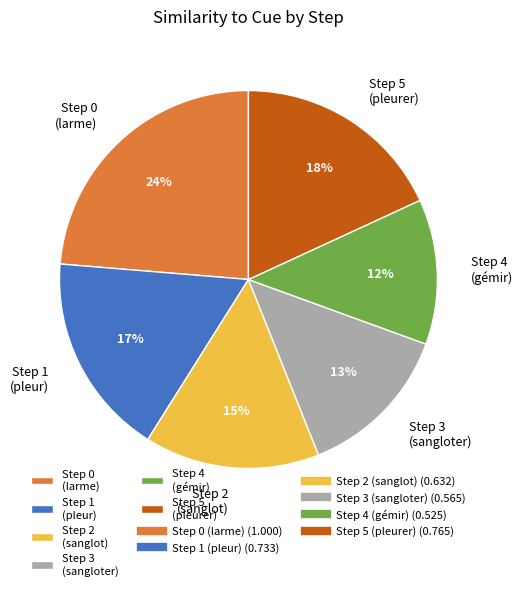

Do Step 4 (gémir) and Step 5 (pleurer) together represent more than half of the pie?

No